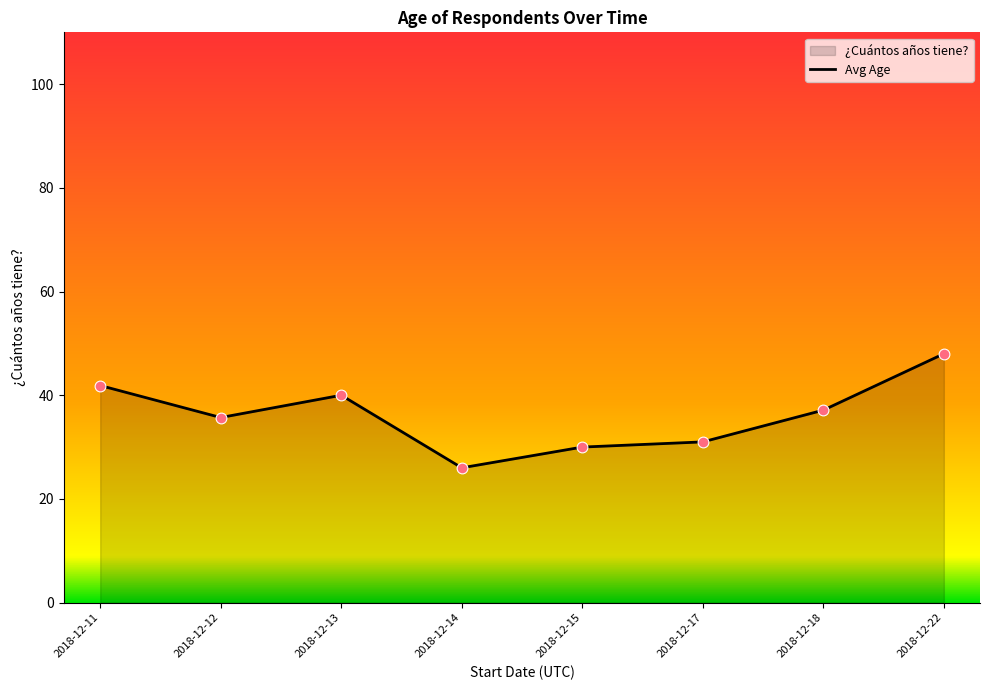

Which has a higher value, 2018-12-18 or 2018-12-22?

2018-12-22